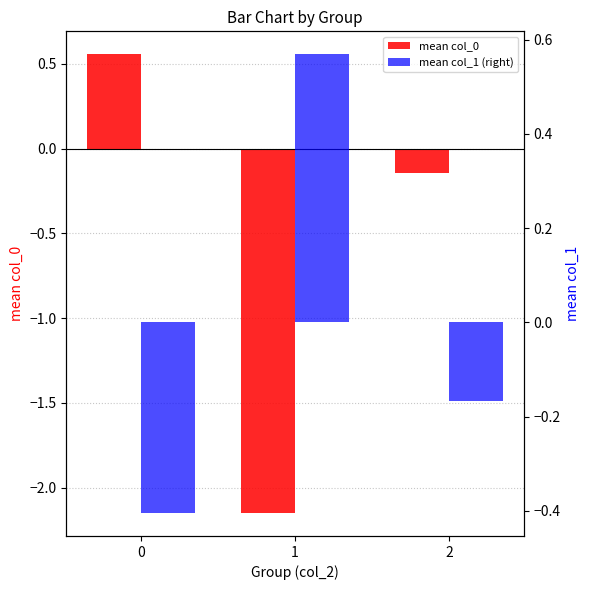

Between 0 and 2, which series saw the biggest shift?

mean col_0